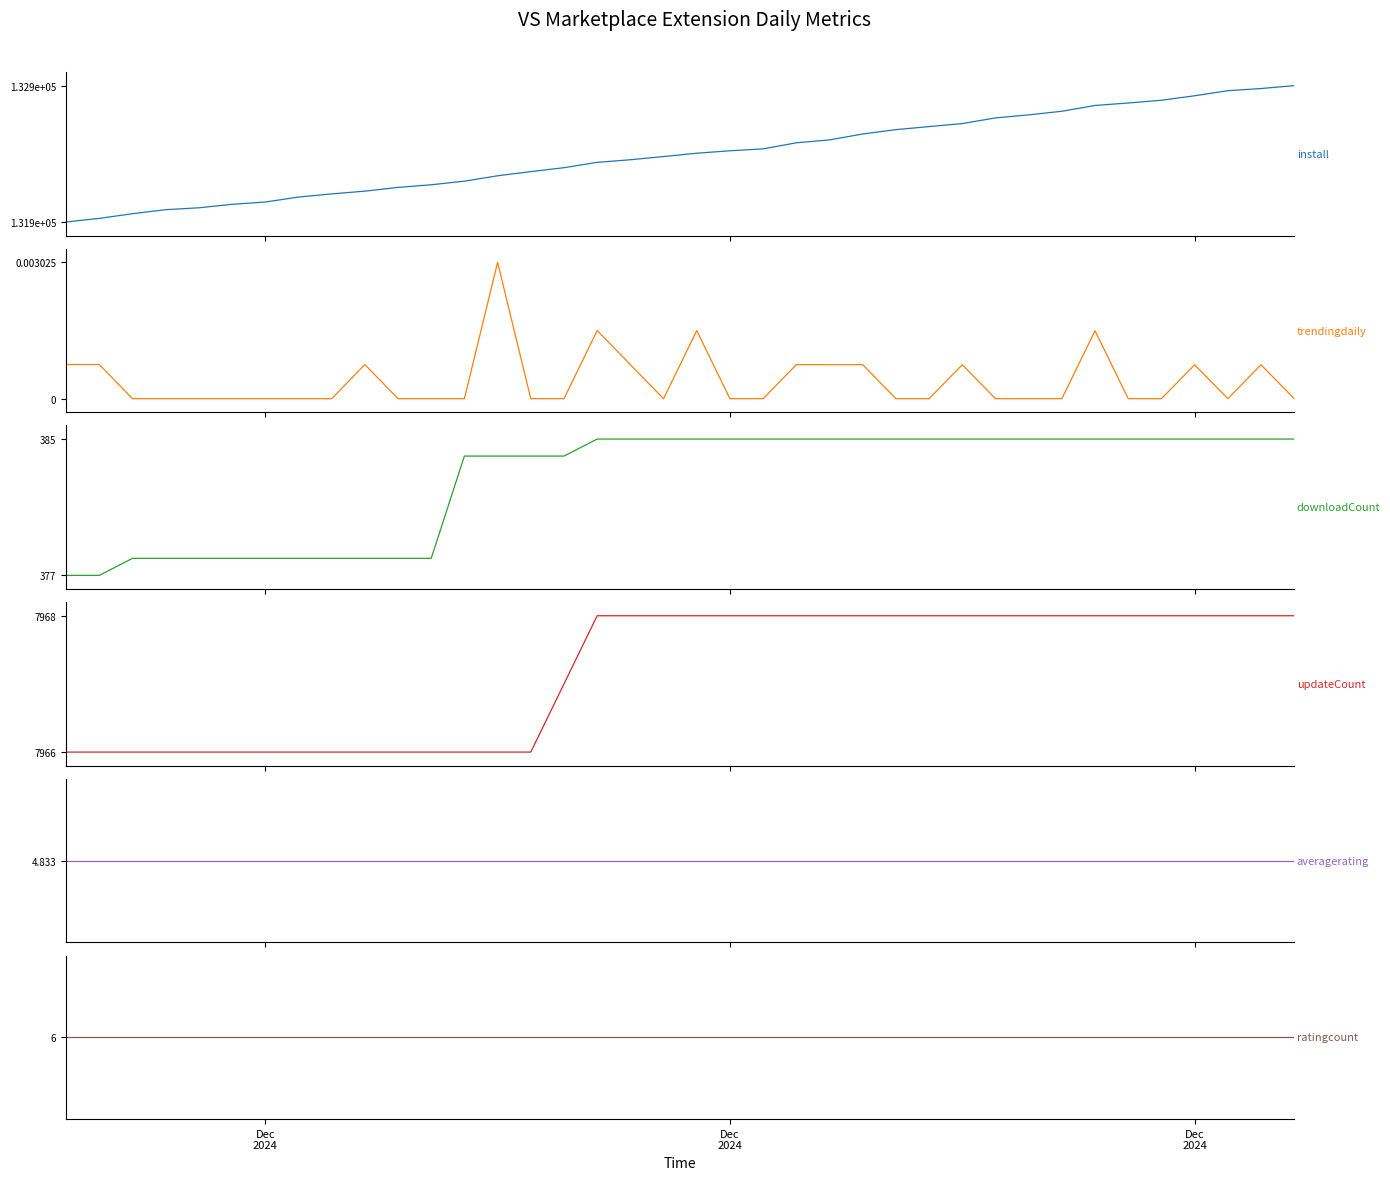

What is the value of the updateCount point at the 29th from the left?

7968.0